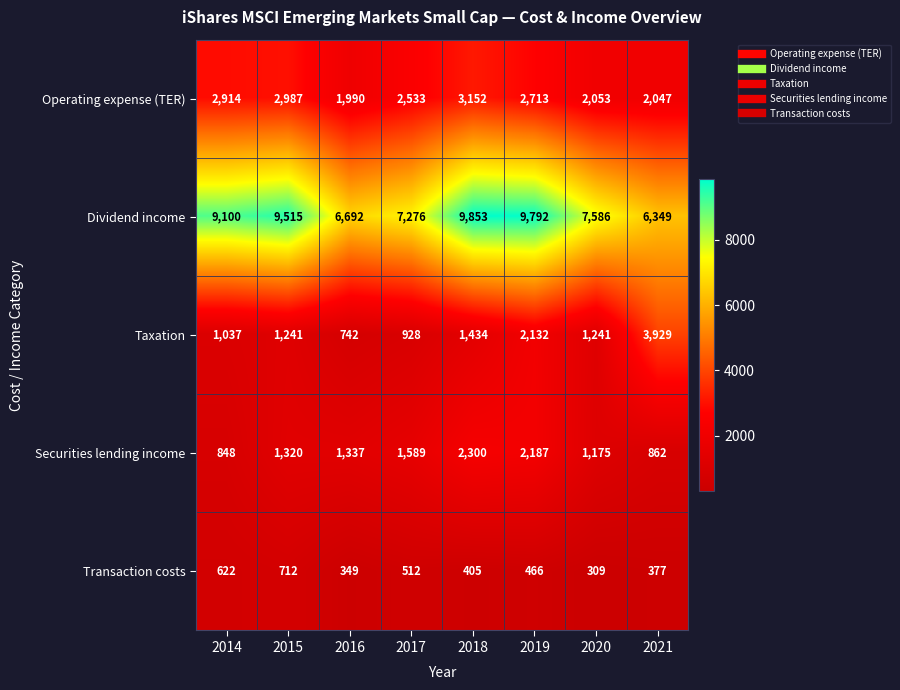

The Securities lending income series shows 1589 at 2017. True or false?

True